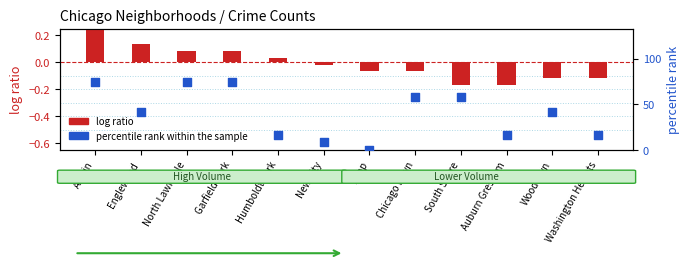

What is the change in value from Austin to New City?

-66.7